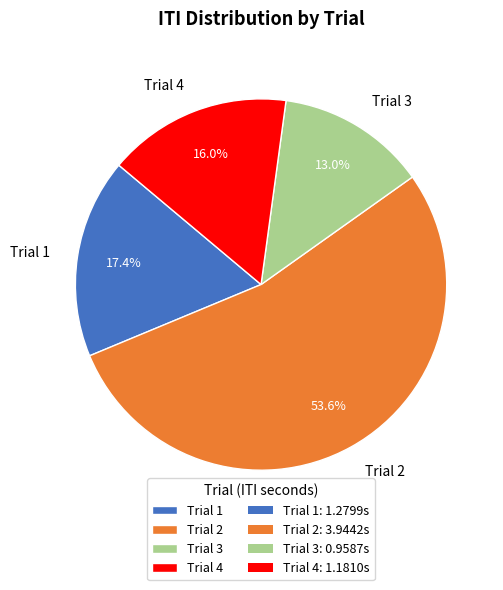

Count the number of slices in the pie.

4